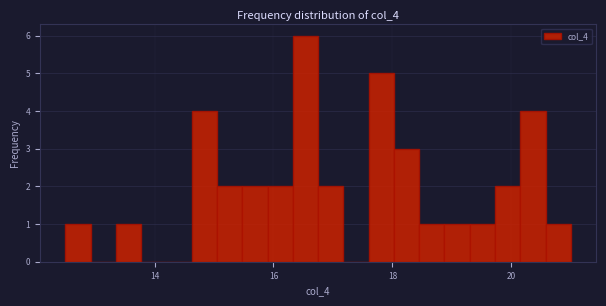

Read against the x-axis, roughly where is the centre of the tallest bar?

16.6